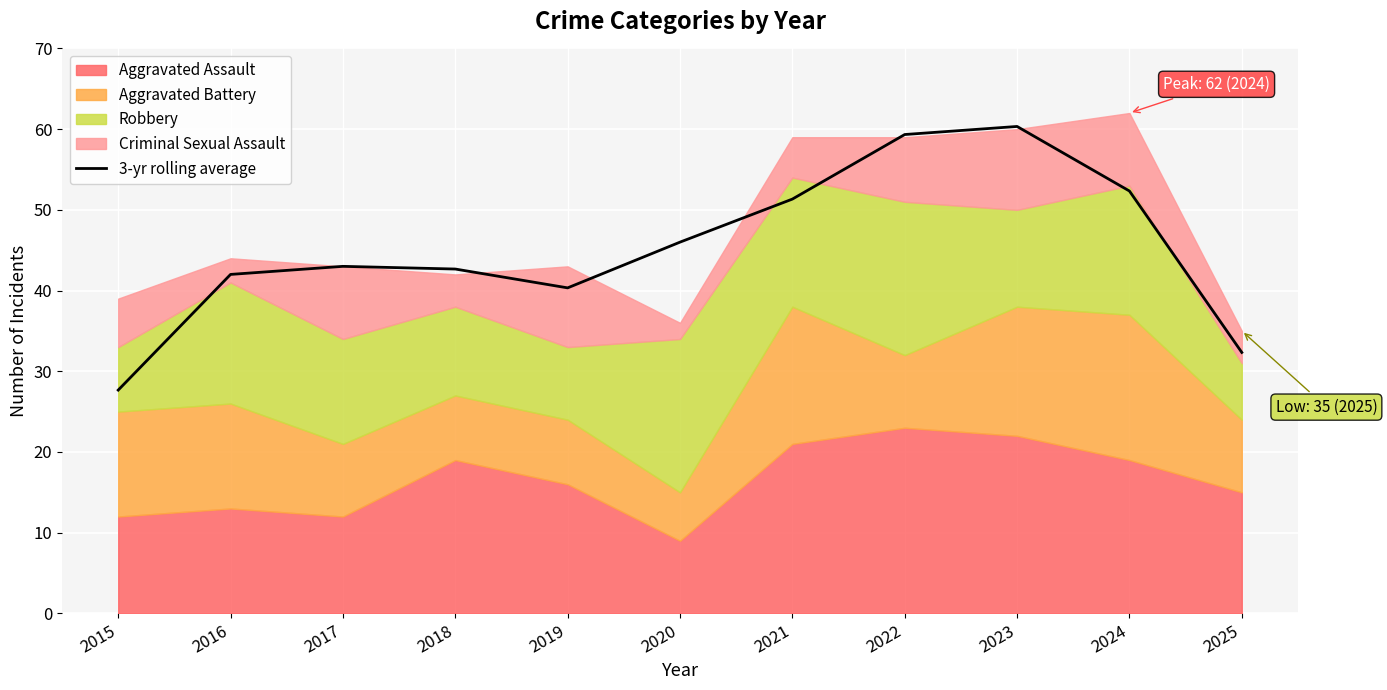

Reading left to right, extract all data points from this chart.

27.7	42.0	43.0	42.7	40.3	46.0	51.3	59.3	60.3	52.3	32.3